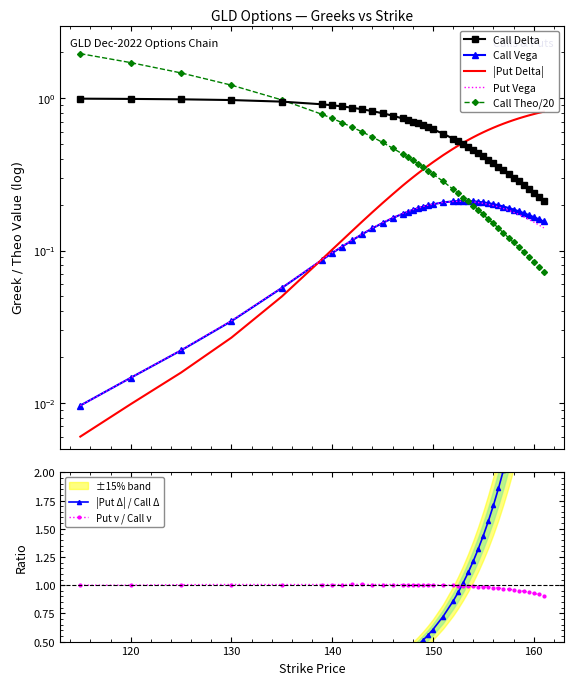

True or false: Put ν / Call ν has more than 1 points higher than both neighbors.

True